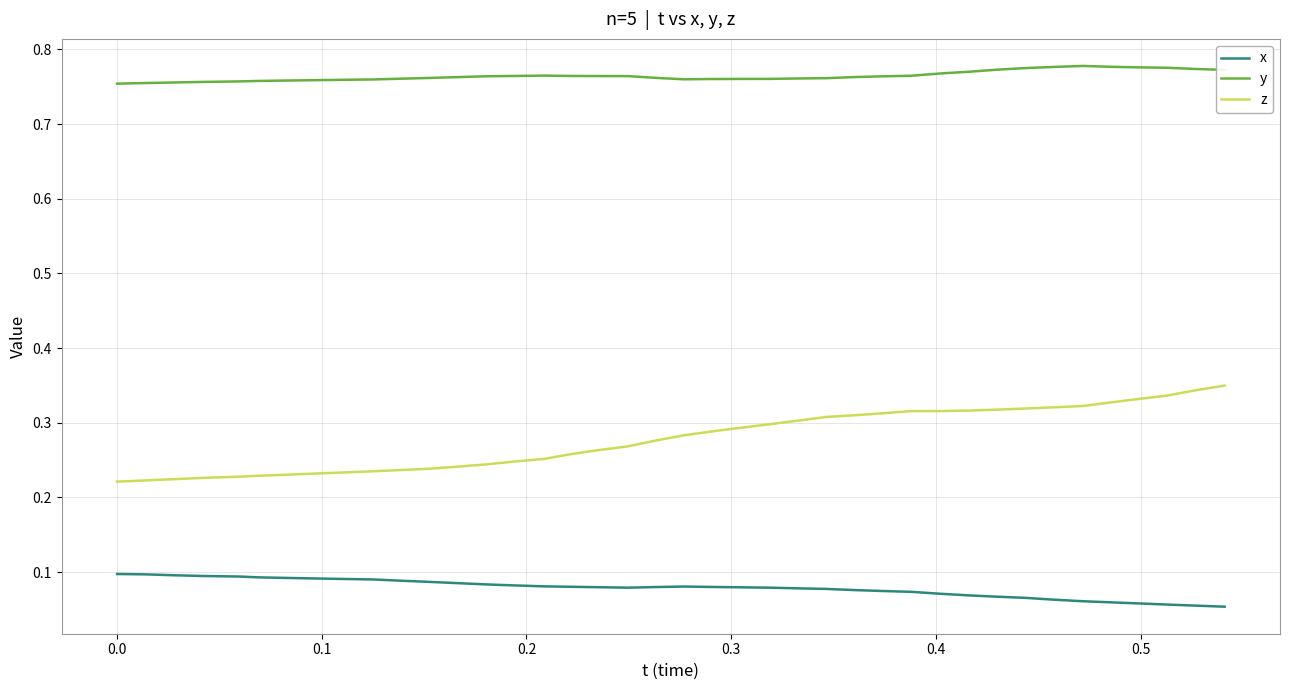

List the series in order of their peak value, highest first.

y, z, x